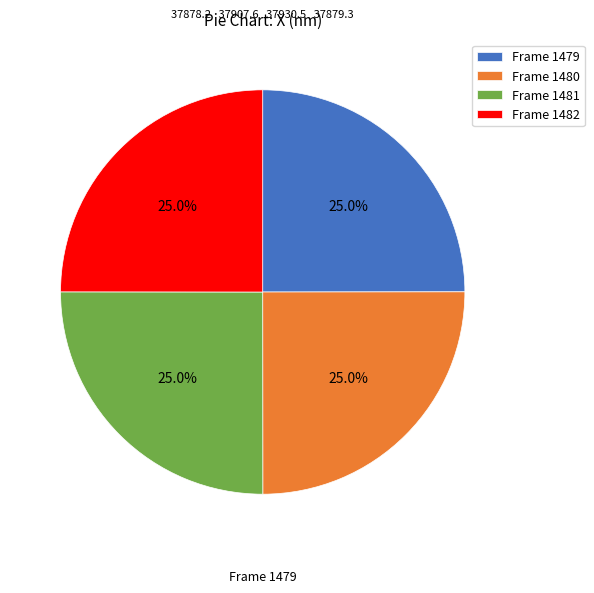

Is there any slice that represents more than half of the pie?

No